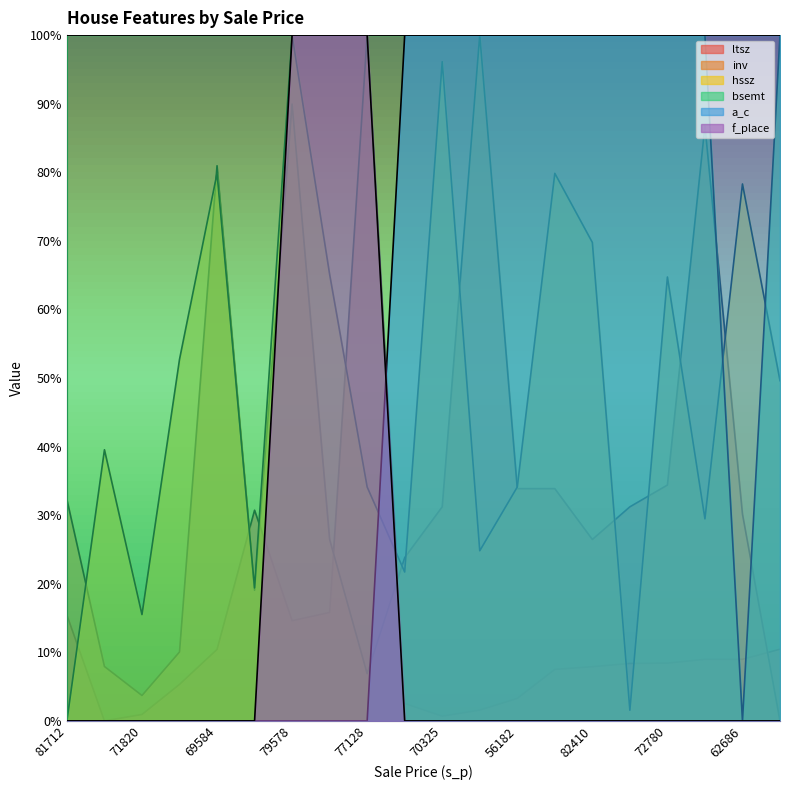

At which label does bsemt reach its minimum?

62686